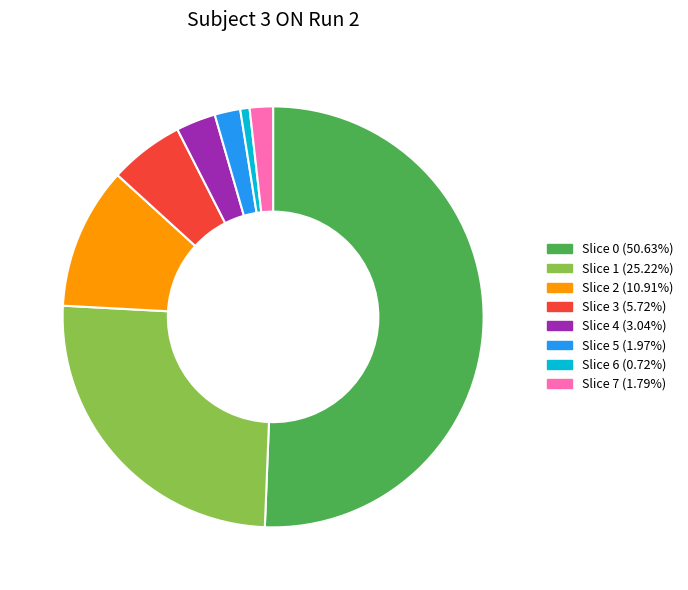

How many slices are in this pie chart?

8